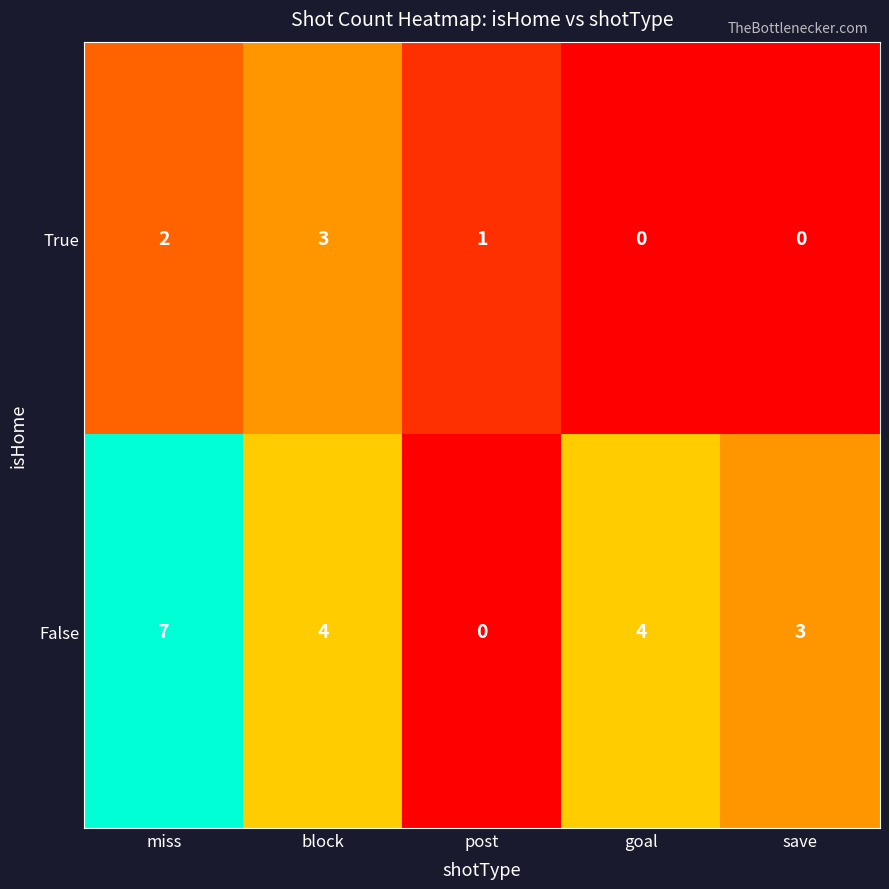

What is the difference between the second highest and minimum values in the False series?

4